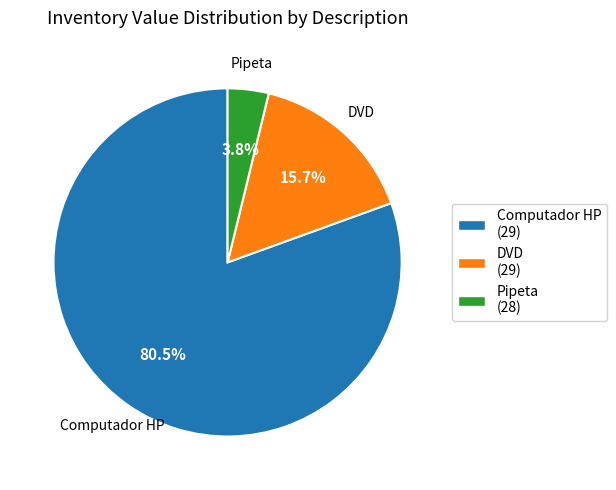

Which category accounts for the majority?

Computador HP